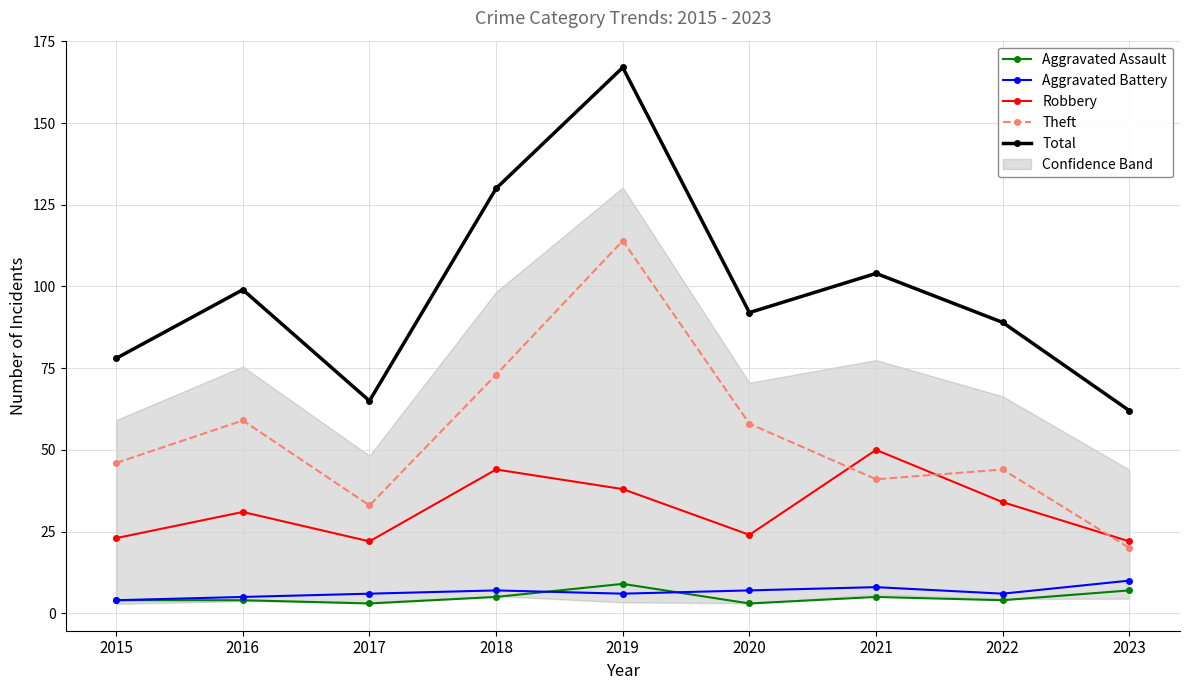

The Theft series shows 114 at 2019. True or false?

True